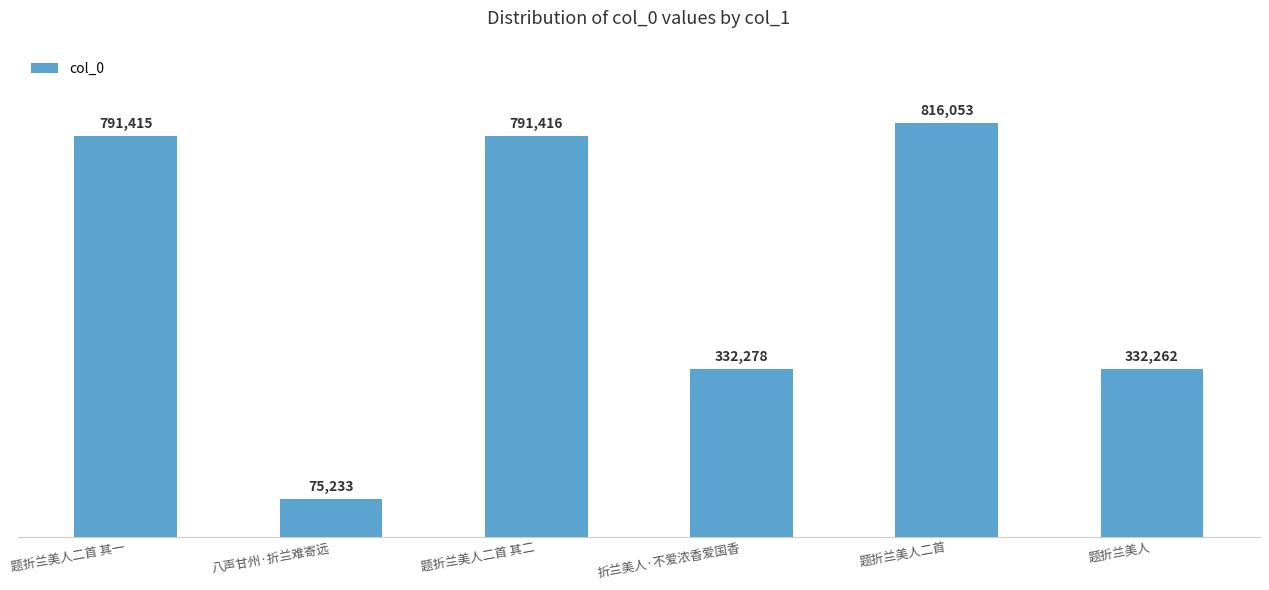

How many values are below 791415?

3